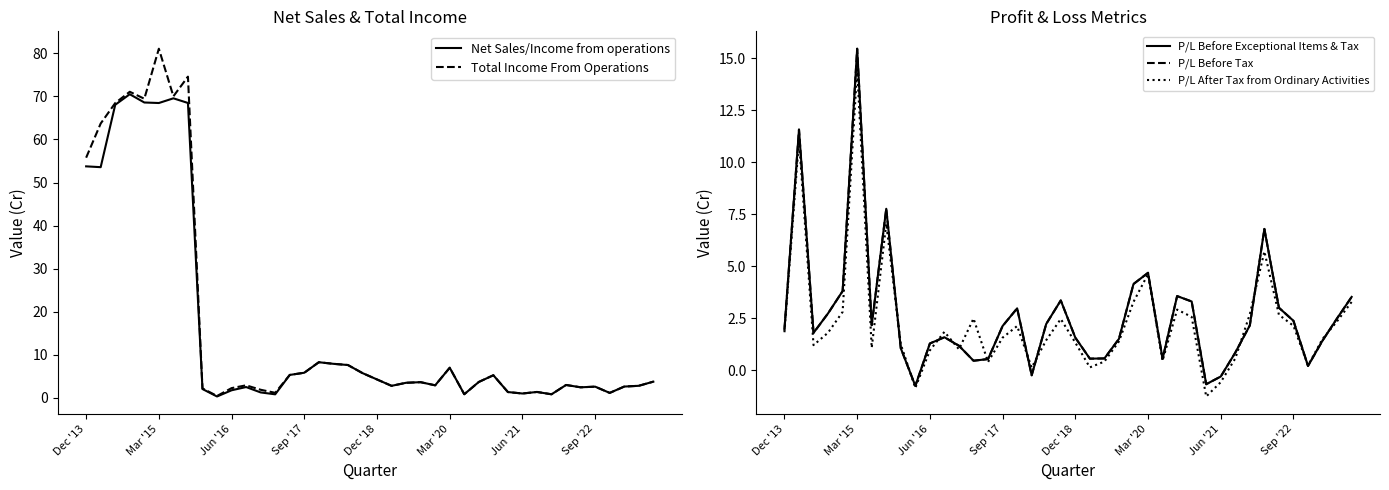

What is the difference between the second highest and minimum values in the Net Sales/Income from operations series?

69.2